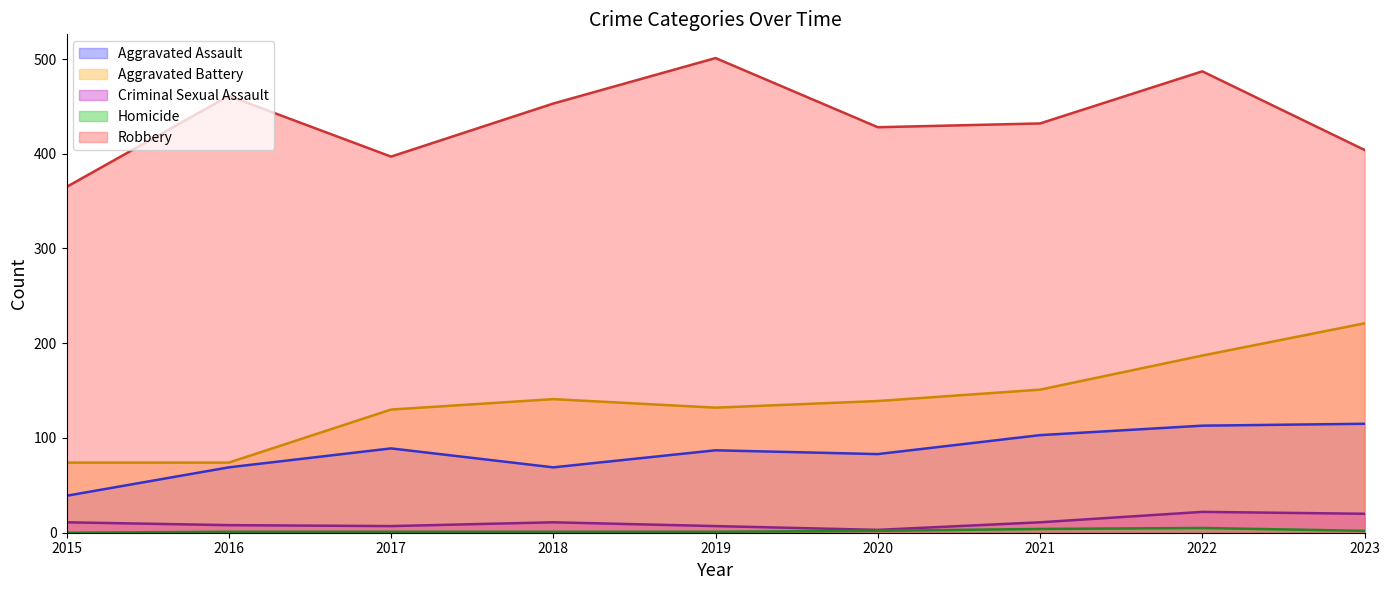

Does the chart display data point markers on the line(s)?

No